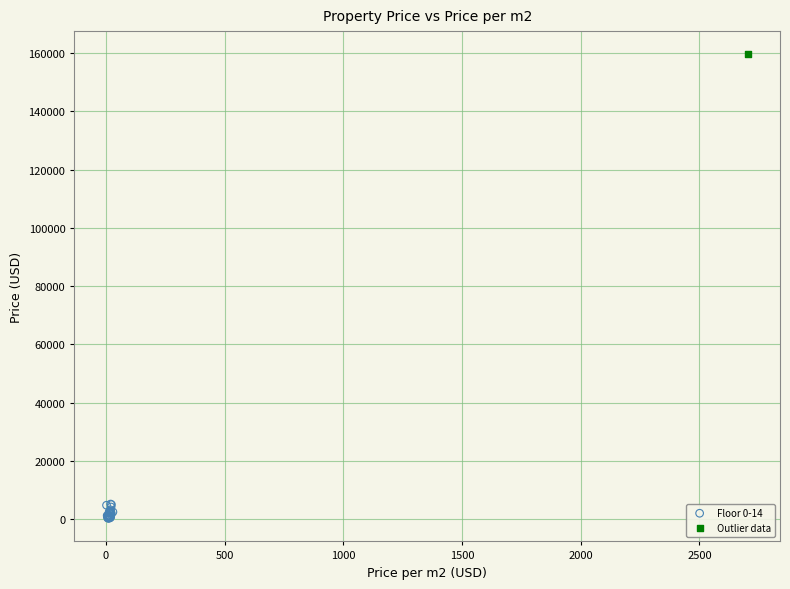

What are all the series names shown in the legend?

Floor 0-14, Outlier data